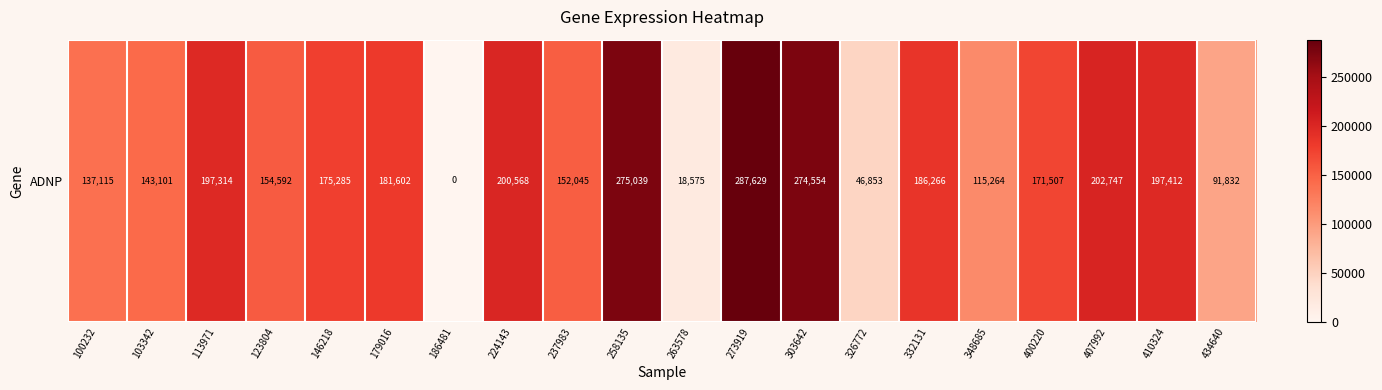

The chart shows a value of 246728 at 103342. True or false?

False